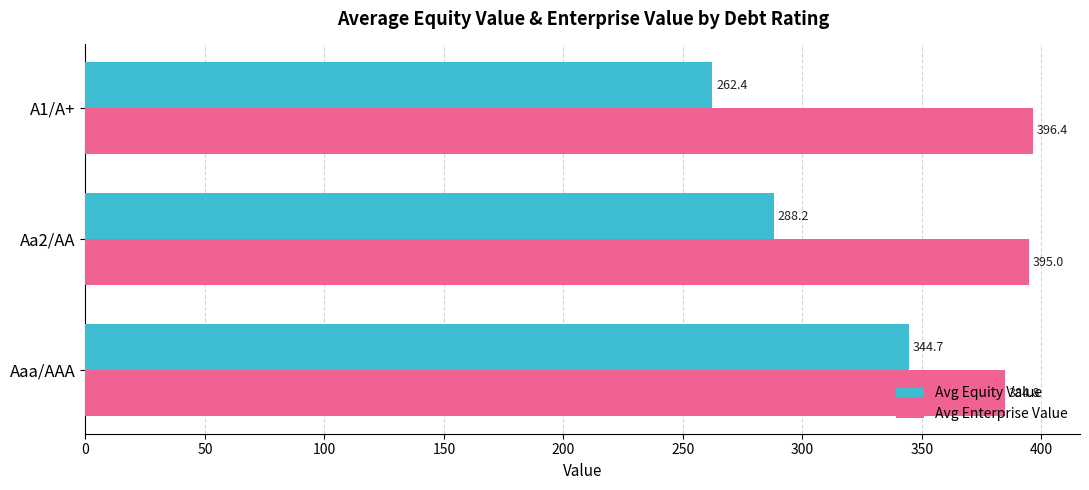

How many categories are shown in the chart?

3